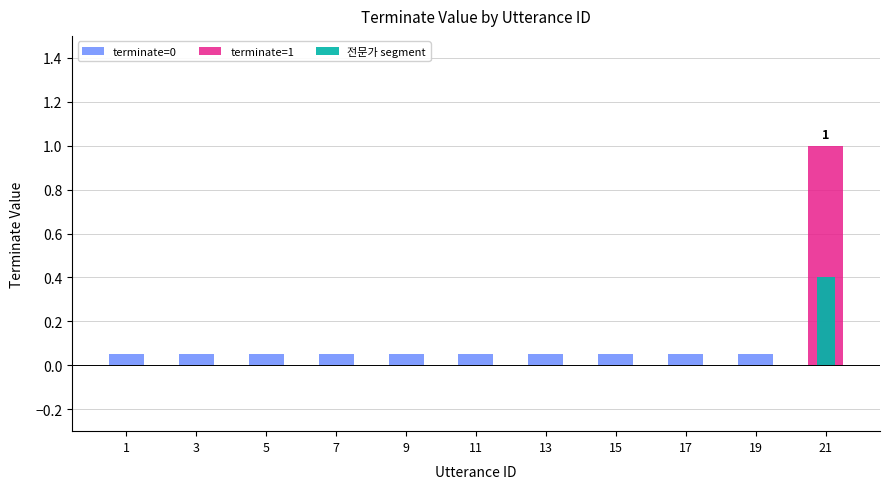

Which category has the lowest value in the 전문가 series?

1